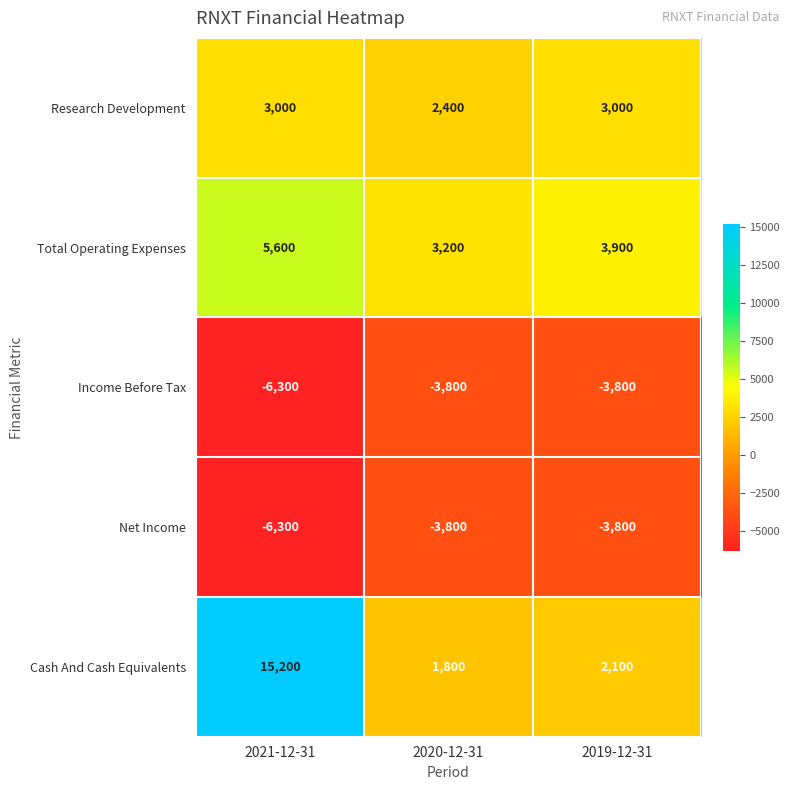

What is the highest value of the Net Income series?

-3800